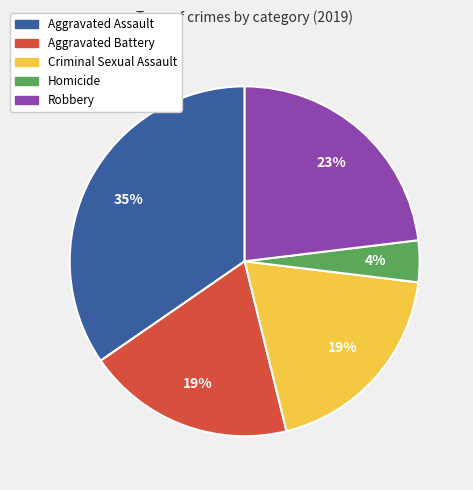

Which has a higher value, Criminal Sexual Assault or Robbery?

Robbery